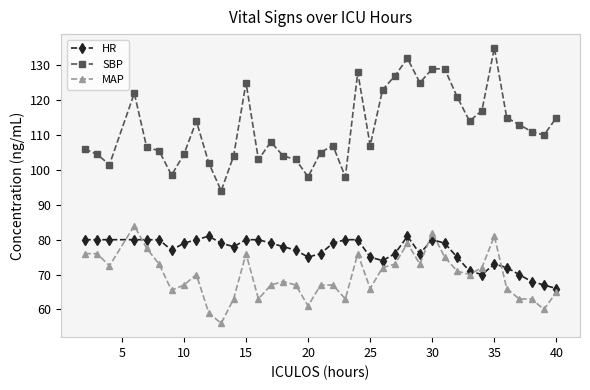

What are all the series names shown in the legend?

HR, SBP, MAP